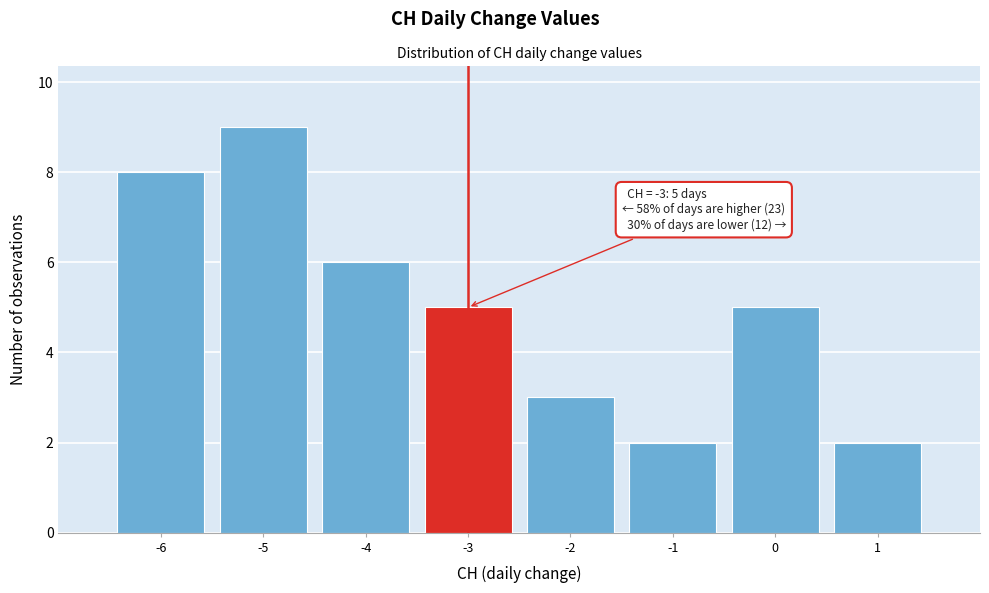

Over which range of the x-axis is the bar tallest?

-5.5 to -4.5